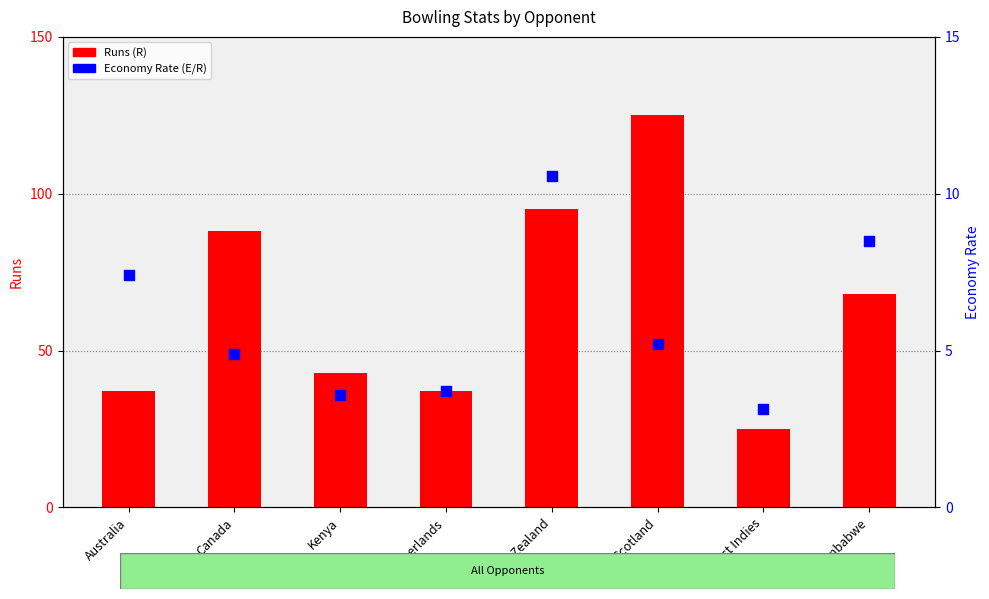

Which series contains the lowest Y value?

Economy Rate (E/R)